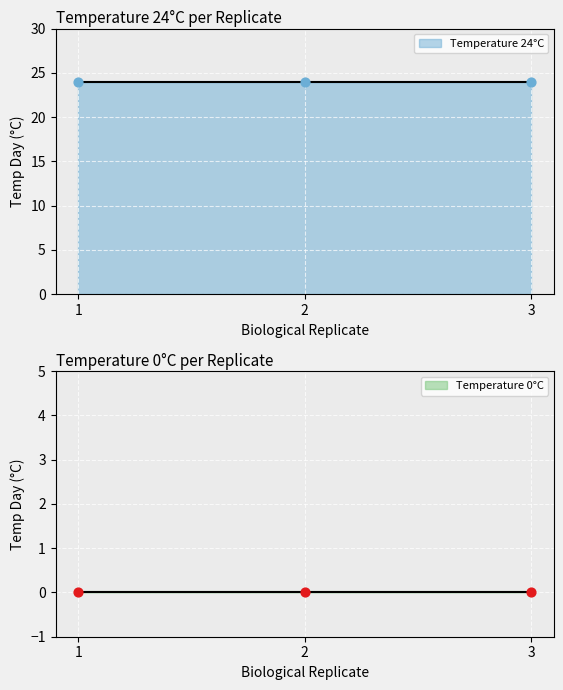

At which category is the sum across all series the highest?

1